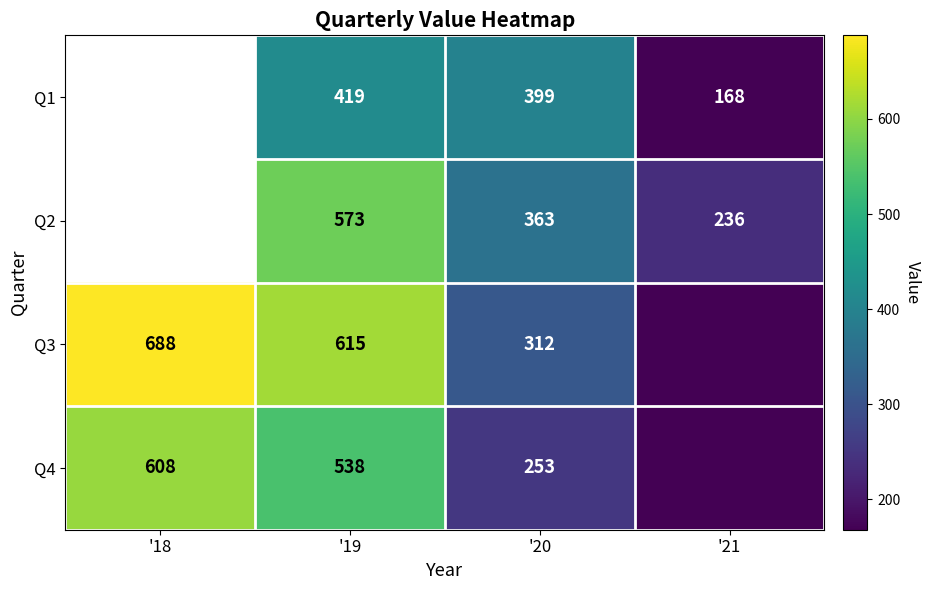

What is the total value across all series at '20?

1327